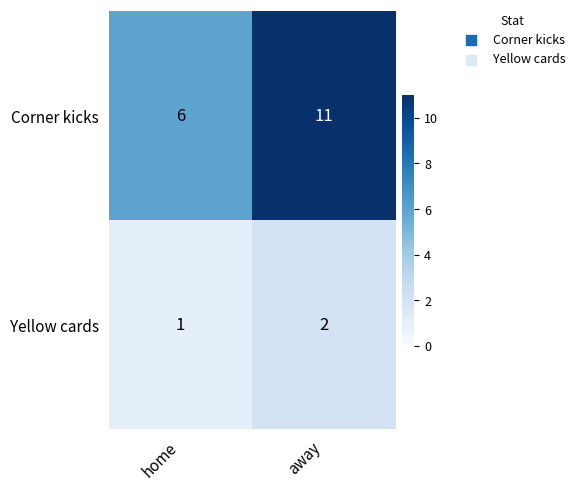

Rank the series by their maximum value, from lowest to highest.

Yellow cards, Corner kicks